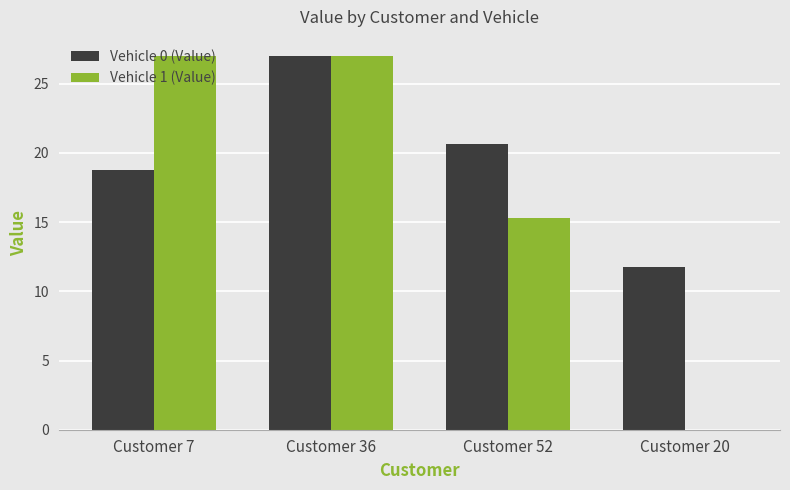

The Vehicle 0 (Value) series shows 18.7 at Customer 7. True or false?

True